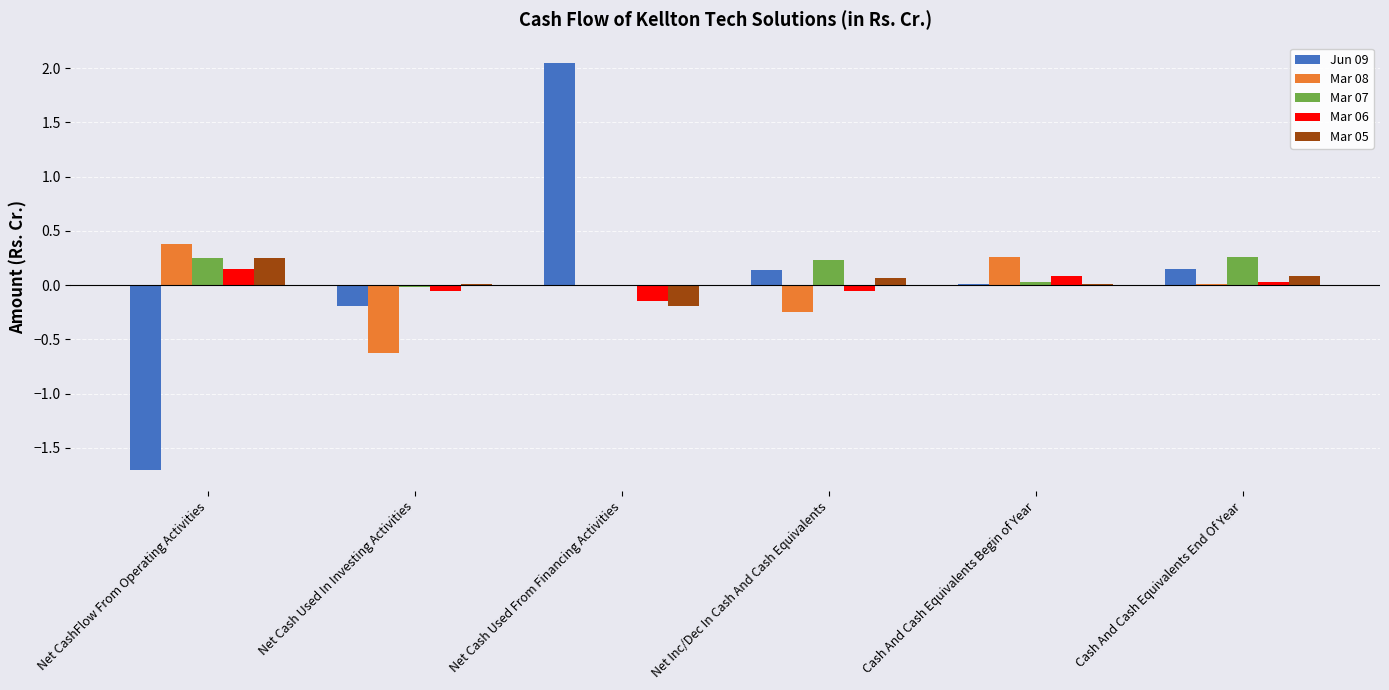

True or false: Mar 06 has a value of 0.0 at Cash And Cash Equivalents End Of Year.

True